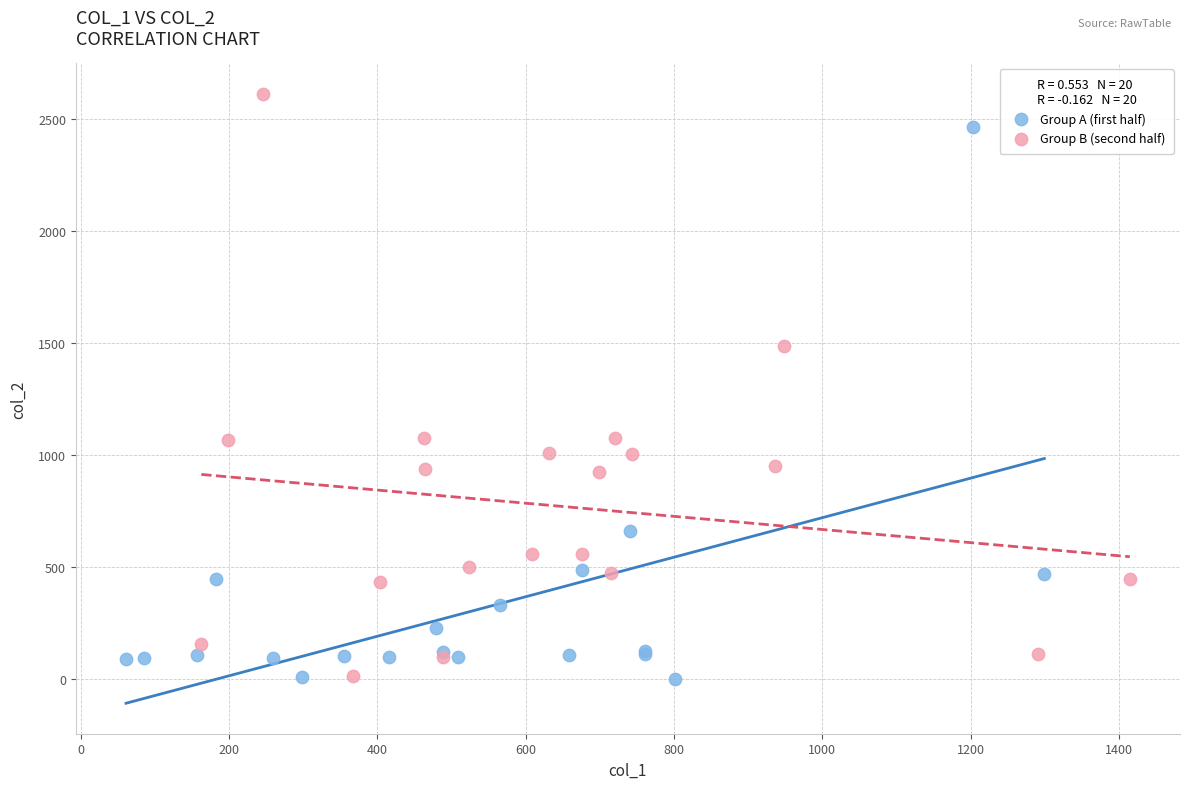

Which series reaches the maximum Y coordinate?

Group B (second half)